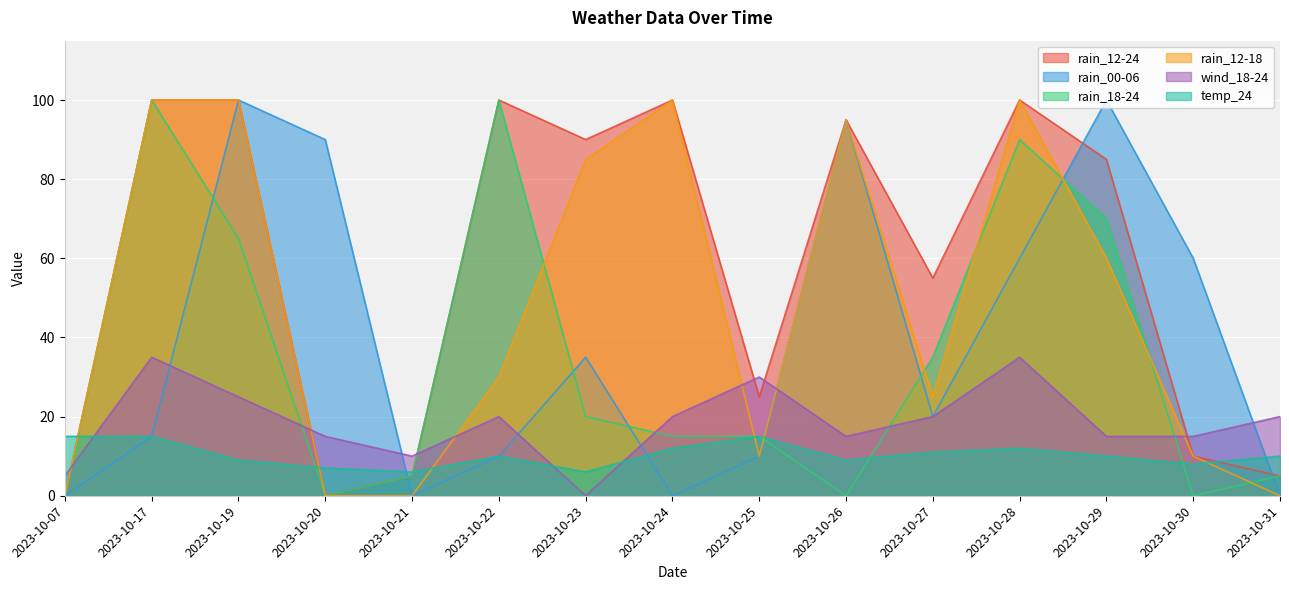

Which series has the widest spread of values?

rain_12-24